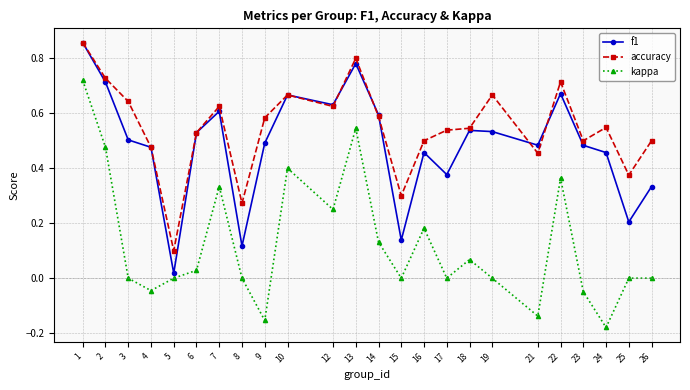

At 19, list the series in order from smallest to largest.

kappa, f1, accuracy